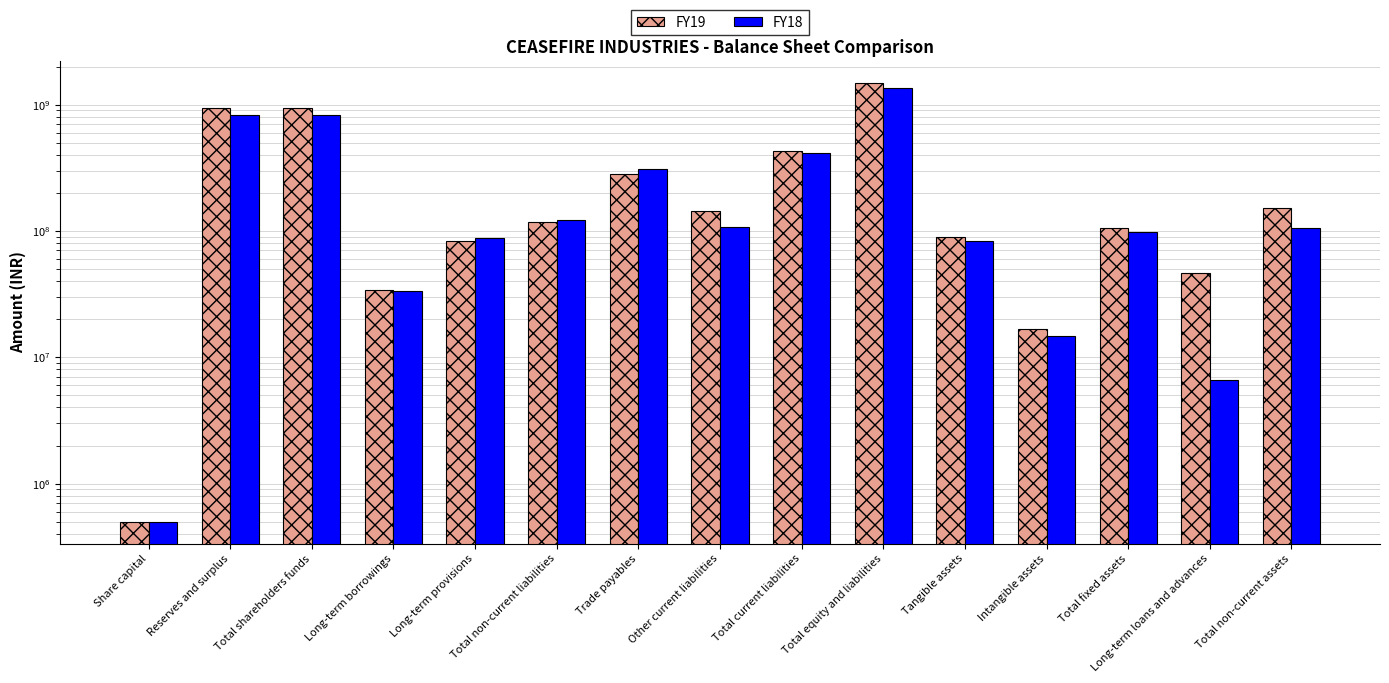

Reading right to left, list all the values displayed in this chart.

FY19: 152573554	46459492	106049062	16603026	89446036	1490946689	427474788	144651833	282822955	117738020	83835637	33902383	945001259	944501259	500000
FY18: 105109029	6604491	98439538	14788703	83650835	1364431112	415446557	106580400	308866157	121095791	87953861	33141930	827716844	827216844	500000